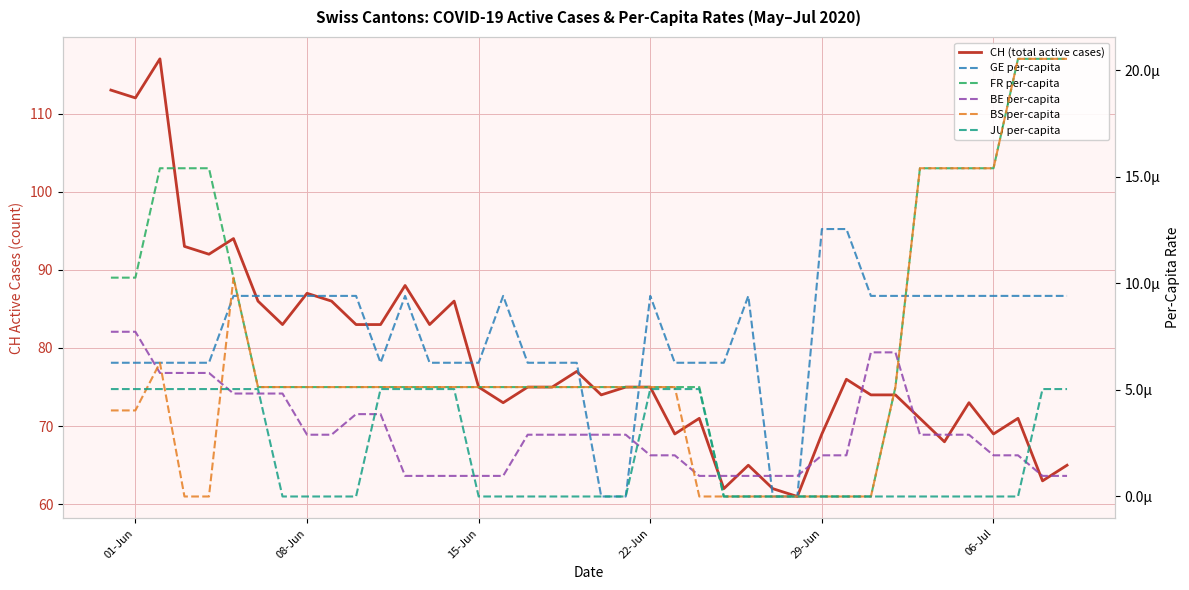

Which series has the largest total across all categories?

CH (total active cases)